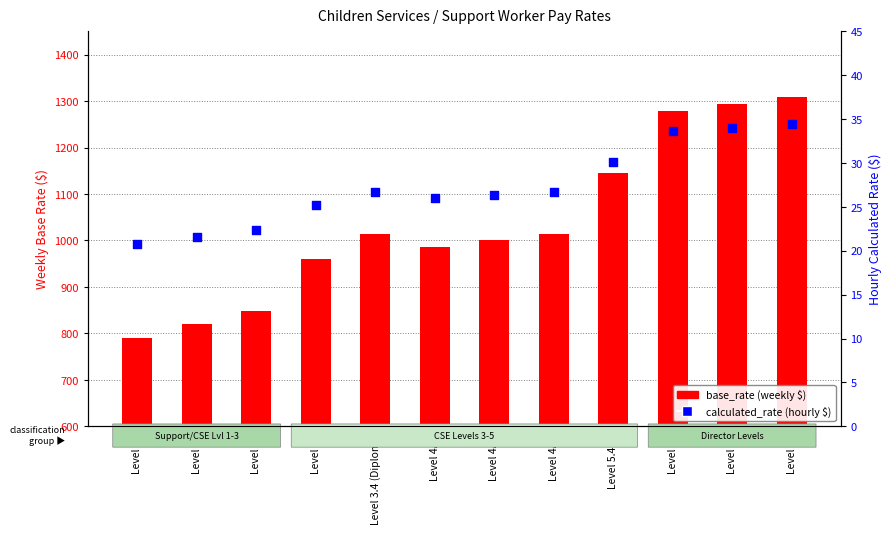

Which series has the widest spread of Y values?

base_rate (weekly)